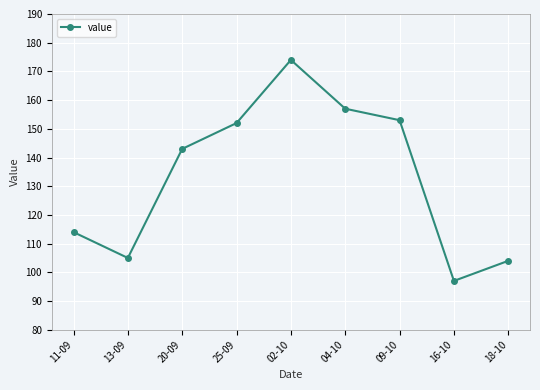

Reading right to left, list all the values displayed in this chart.

104	97	153	157	174	152	143	105	114